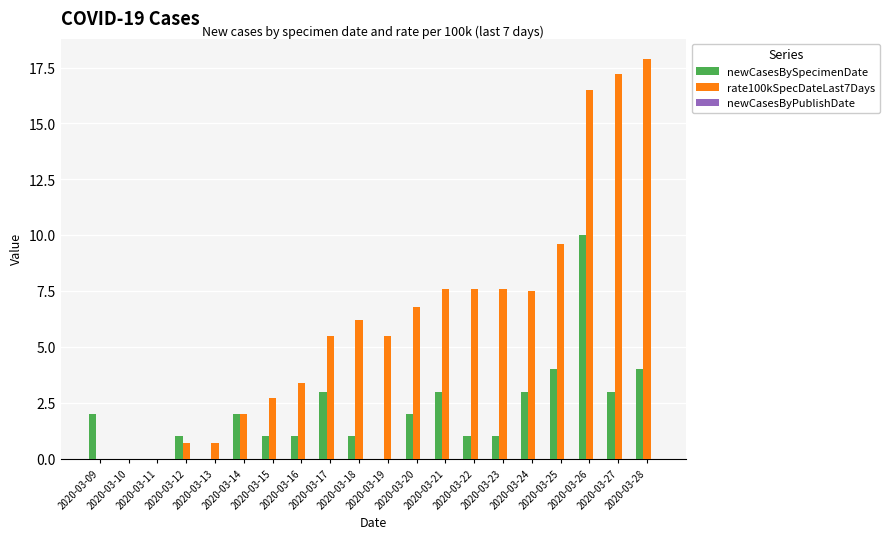

What is the sum of all newCasesBySpecimenDate values?

42.0